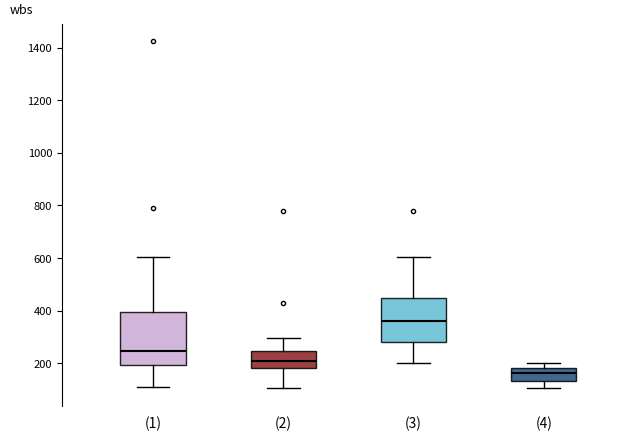

Where does the lower whisker of the box for (3) end on the y-axis? The values are not printed on the chart, so give them approximately, as read against the axis.

200